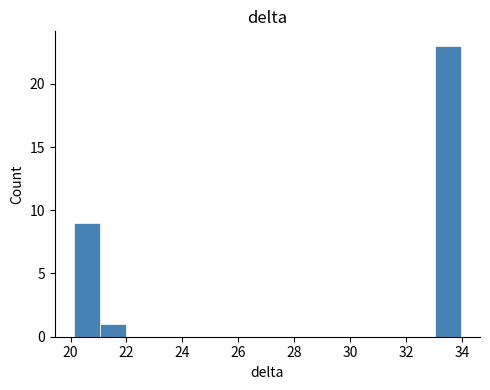

Reading left to right, list every bar in this chart as the range it spans on the x-axis followed by its height. Neither the bar edges nor the heights are printed on the chart, so give them approximately, as read against the axes.

20.2 to 21.0: 9
21.0 to 22.0: 1
22.0 to 22.8: 0
22.8 to 23.8: 0
23.8 to 24.8: 0
24.8 to 25.6: 0
25.6 to 26.6: 0
26.6 to 27.6: 0
27.6 to 28.4: 0
28.4 to 29.4: 0
29.4 to 30.2: 0
30.2 to 31.2: 0
31.2 to 32.2: 0
32.2 to 33.0: 0
33.0 to 34.0: 23